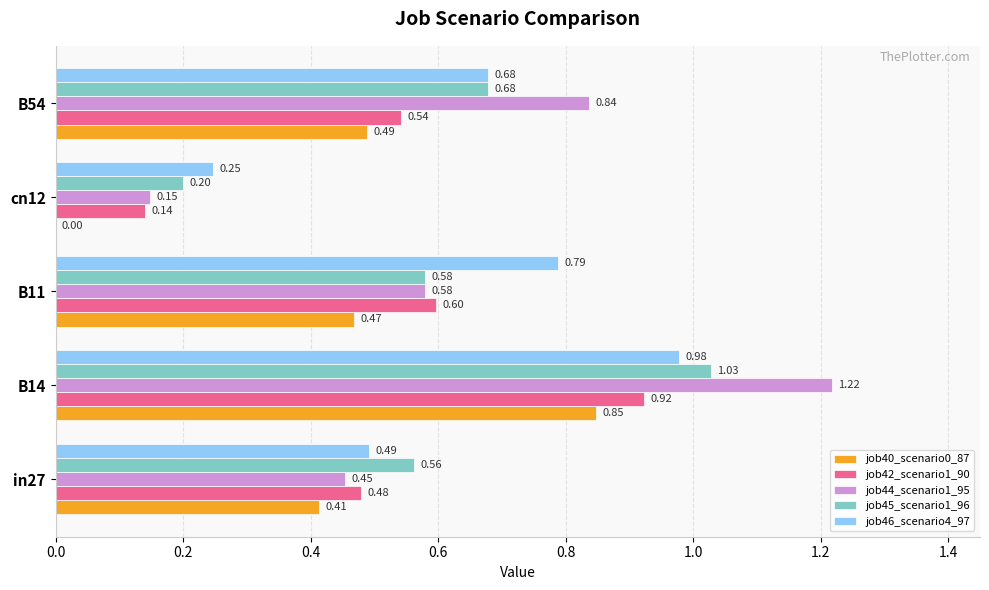

Which series changed the most between B14 and cn12?

job44_scenario1_95